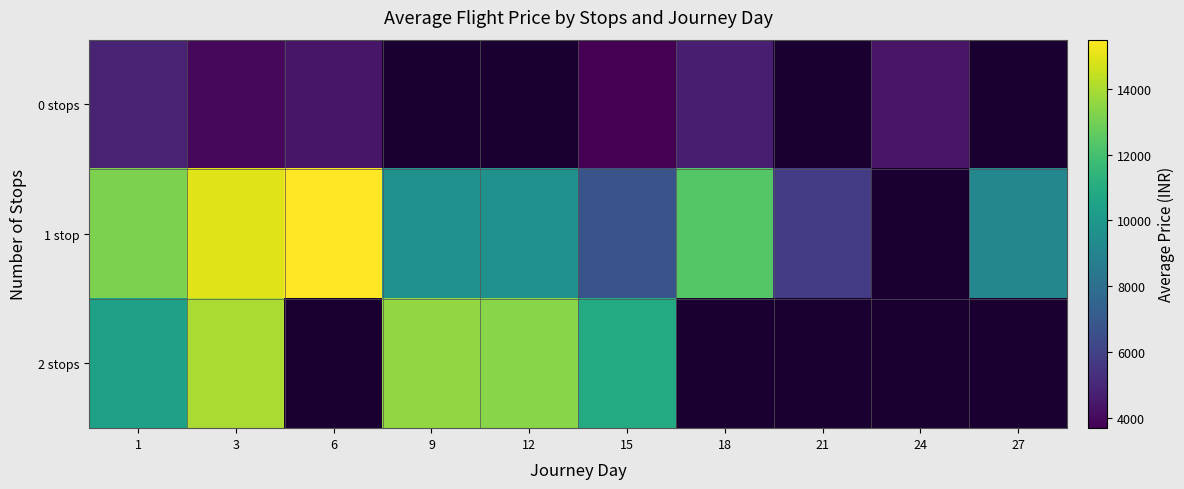

What is the difference between the maximum and minimum values in the 0 stops series?

1136.0